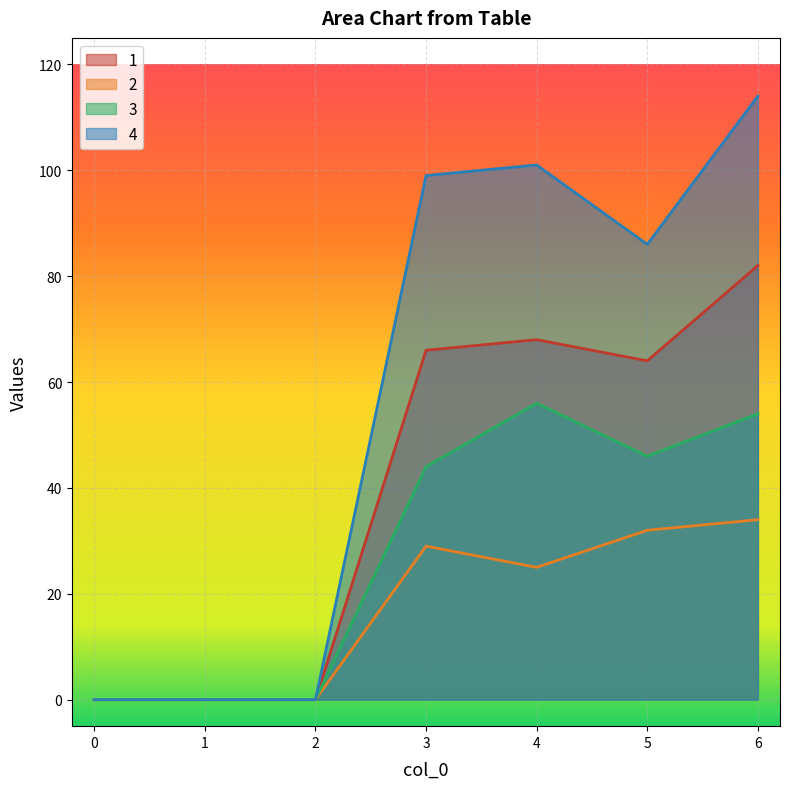

List the series in order of their peak value, highest first.

4, 1, 3, 2